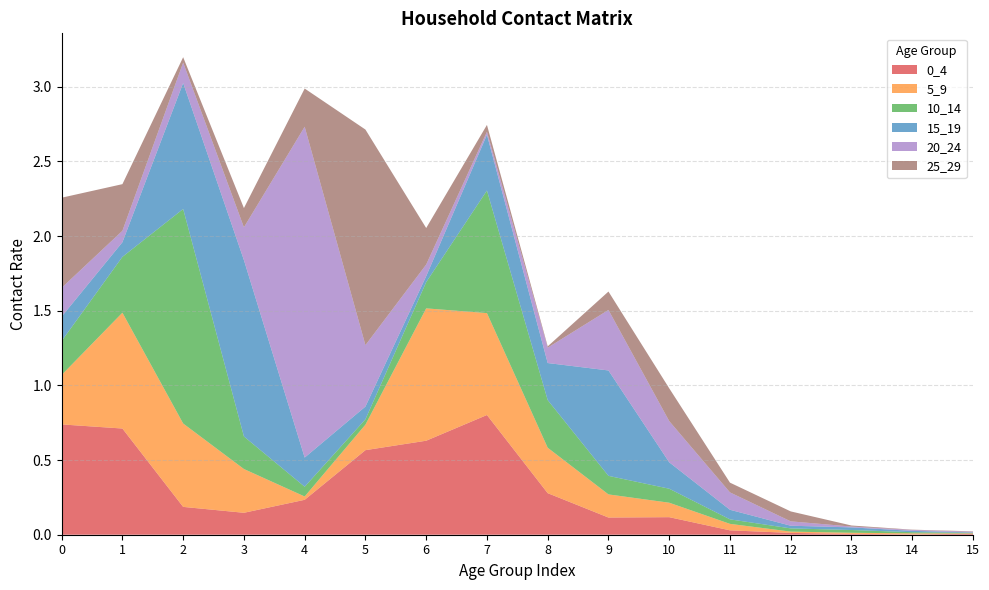

Reading left to right, what are all the values shown in this chart?

0_4: 0=0.7	1=0.7	2=0.2	3=0.1	4=0.2	5=0.6	6=0.6	7=0.8	8=0.3	9=0.1	10=0.1	11=0.0	12=0.0	13=0.0	14=0.0	15=0.0
5_9: 0=0.3	1=0.8	2=0.6	3=0.3	4=0.0	5=0.2	6=0.9	7=0.7	8=0.3	9=0.2	10=0.1	11=0.0	12=0.0	13=0.0	14=0.0	15=0.0
10_14: 0=0.2	1=0.4	2=1.4	3=0.2	4=0.1	5=0.0	6=0.2	7=0.8	8=0.3	9=0.1	10=0.1	11=0.0	12=0.0	13=0.0	14=0.0	15=0.0
15_19: 0=0.2	1=0.1	2=0.8	3=1.2	4=0.2	5=0.1	6=0.0	7=0.4	8=0.2	9=0.7	10=0.2	11=0.1	12=0.0	13=0.0	14=0.0	15=0.0
20_24: 0=0.2	1=0.1	2=0.1	3=0.2	4=2.2	5=0.4	6=0.1	7=0.0	8=0.1	9=0.4	10=0.3	11=0.1	12=0.0	13=0.0	14=0.0	15=0.0
25_29: 0=0.6	1=0.3	2=0.0	3=0.1	4=0.3	5=1.4	6=0.2	7=0.0	8=0.0	9=0.1	10=0.2	11=0.1	12=0.1	13=0.0	14=0.0	15=0.0